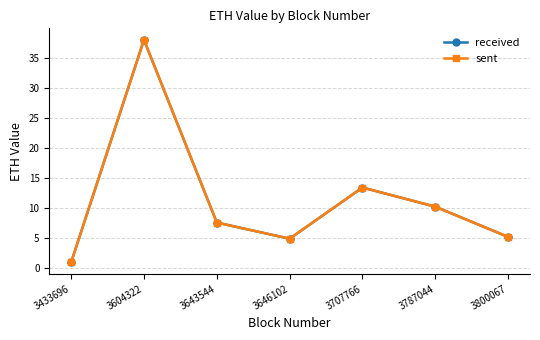

At how many categories does at least one series exceed 33?

1